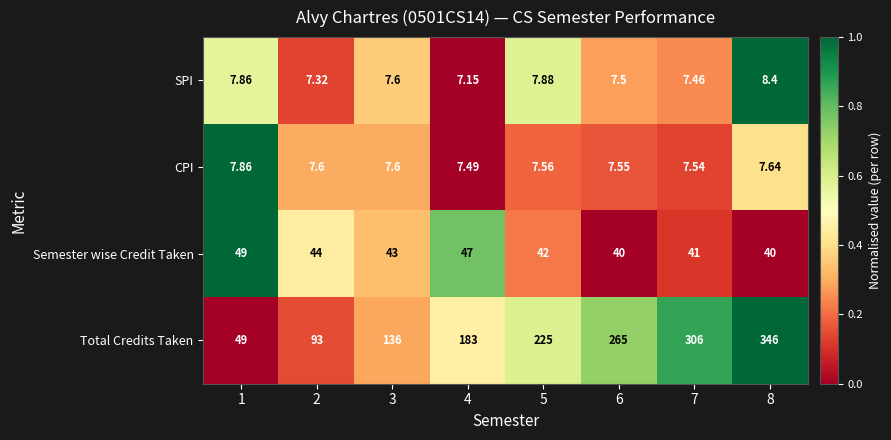

Rank the series by their maximum value, from lowest to highest.

CPI, SPI, Semester wise Credit Taken, Total Credits Taken